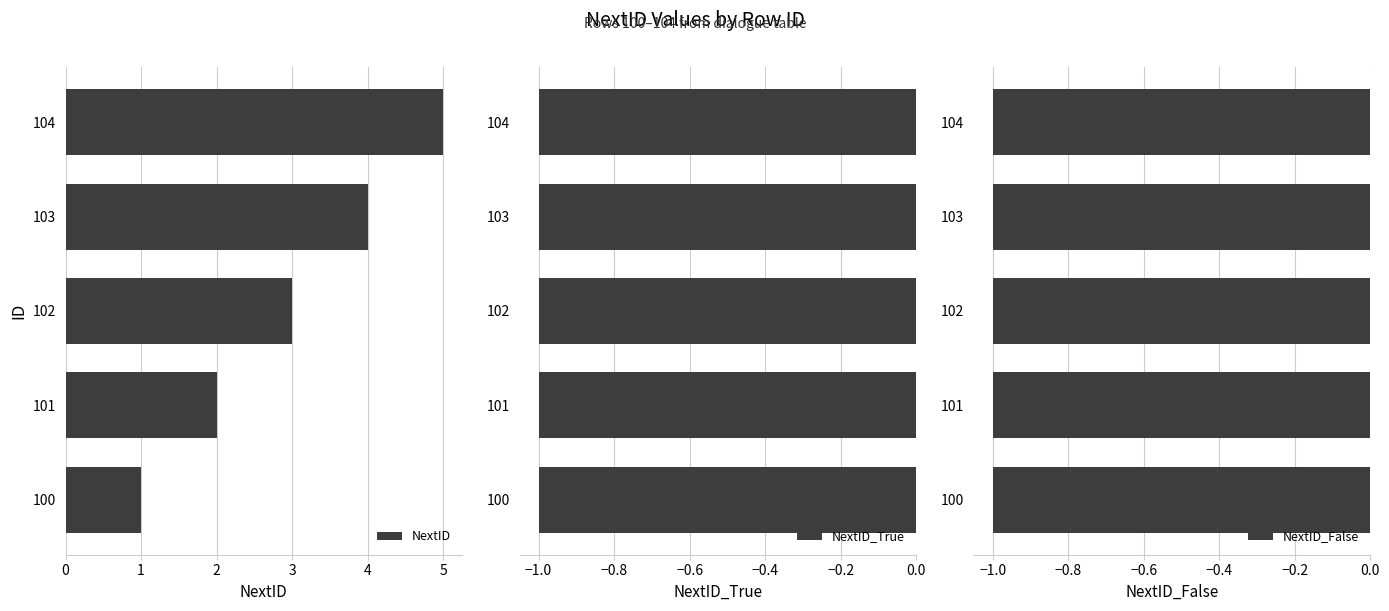

Is it true that NextID equals 5 at 104?

True